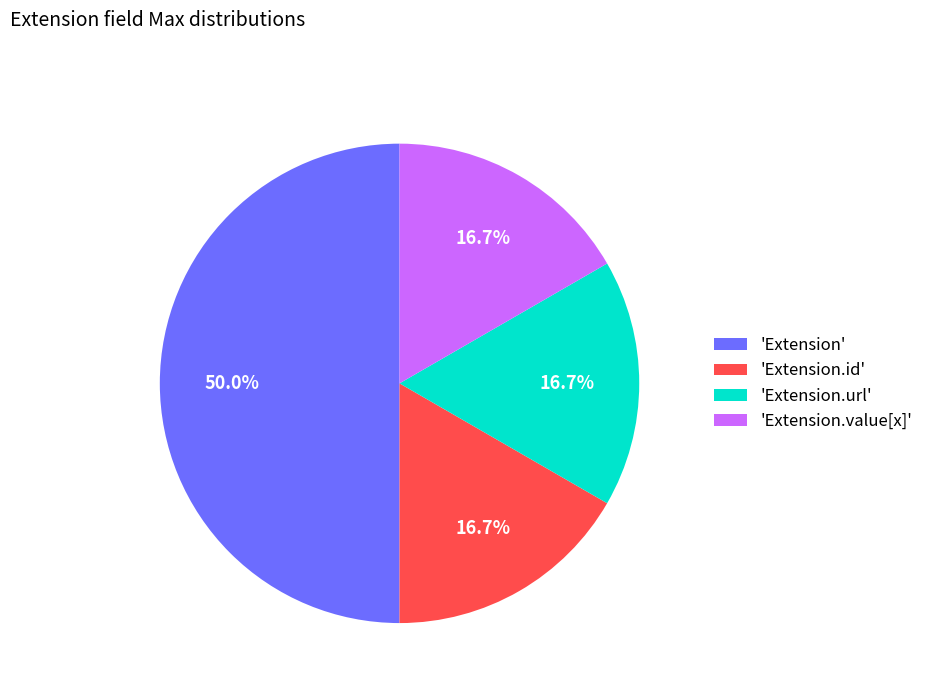

Which category has the biggest portion of the pie?

'Extension'